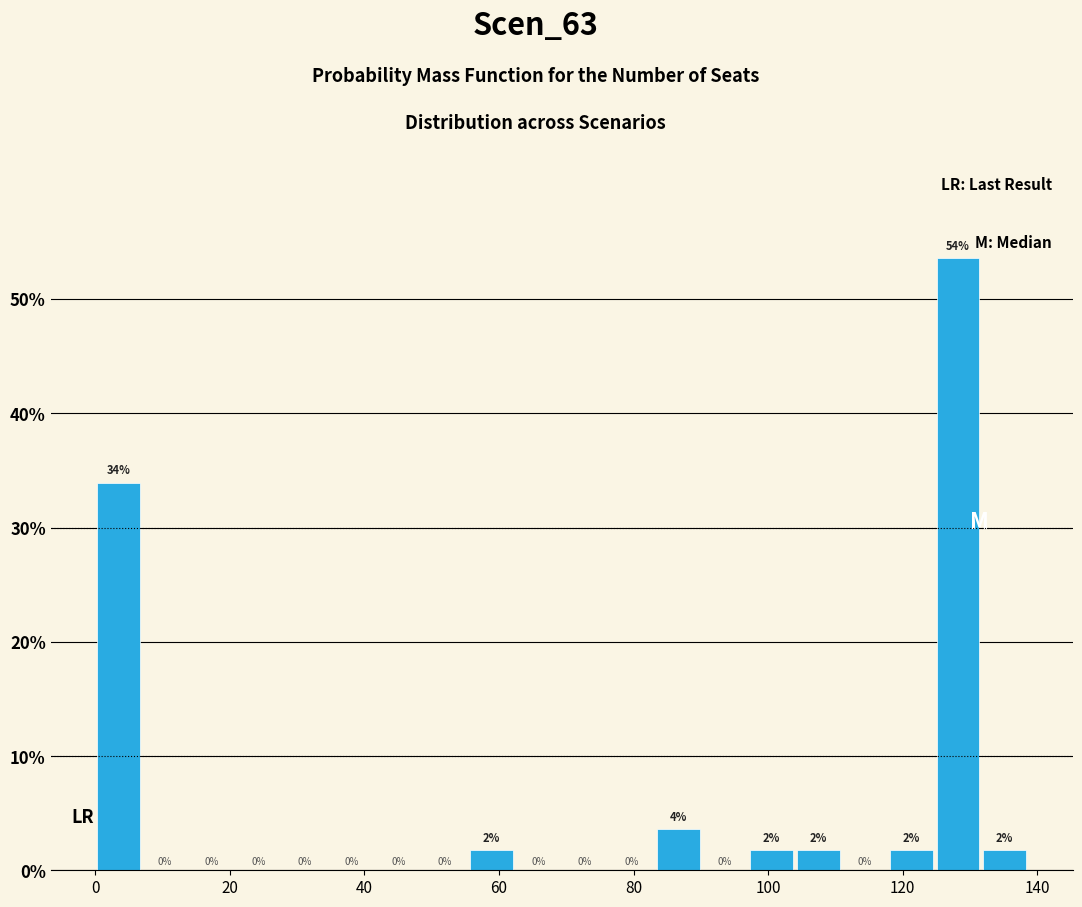

Around what value on the x-axis is the tallest bar? Give the approximate position of its centre, as read against the axis.

128